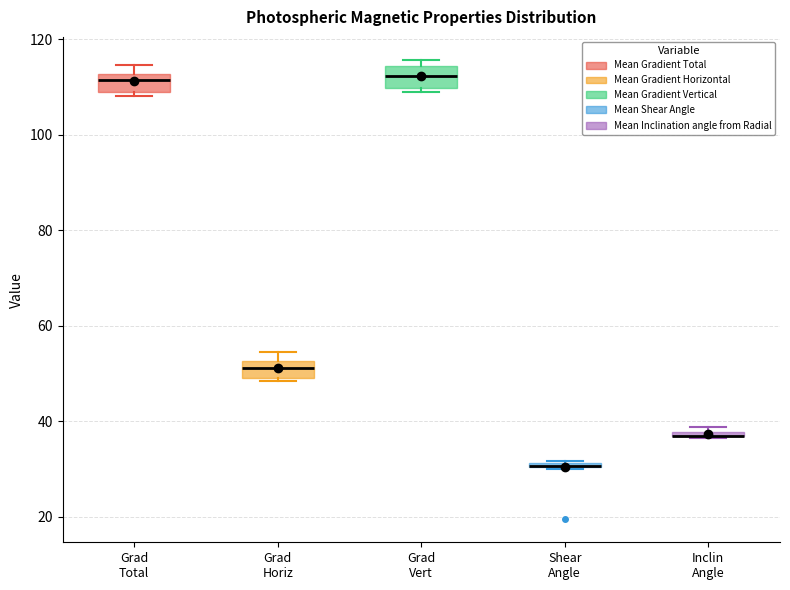

Where is the upper edge of the box for Grad Total on the y-axis? The values are not printed on the chart, so give them approximately, as read against the axis.

112